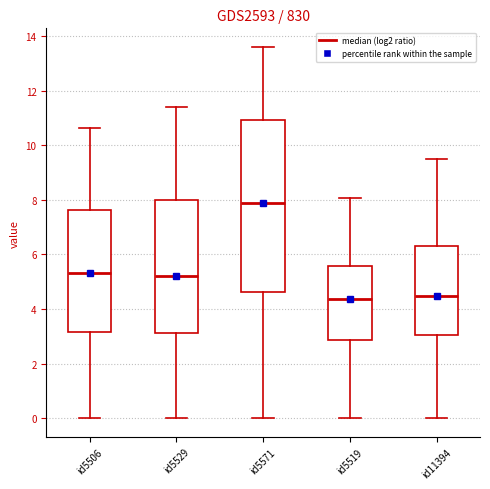

Comparing the boxes themselves (not the whiskers), which one is the tallest?

id5571